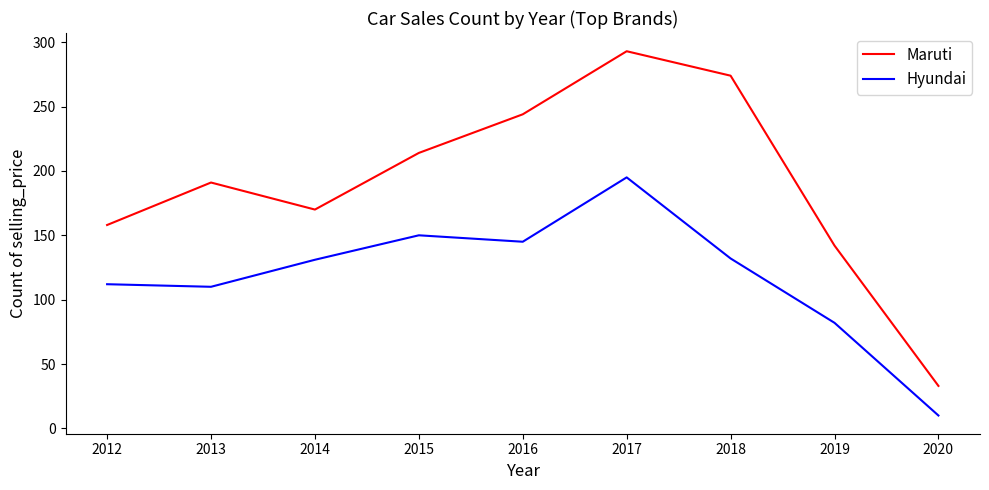

At 2013, list the series in order from largest to smallest.

Maruti, Hyundai